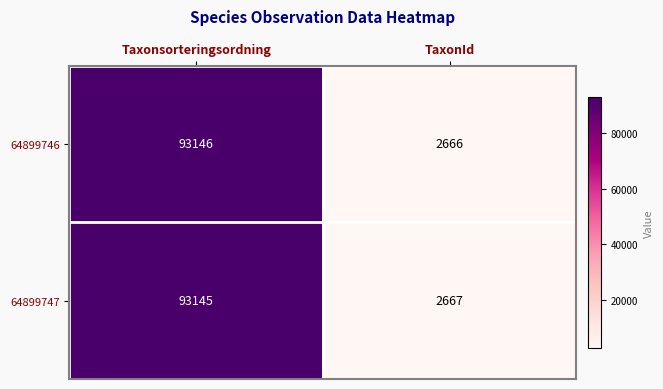

What is the difference between the maximum and minimum values in the 64899747 series?

90478